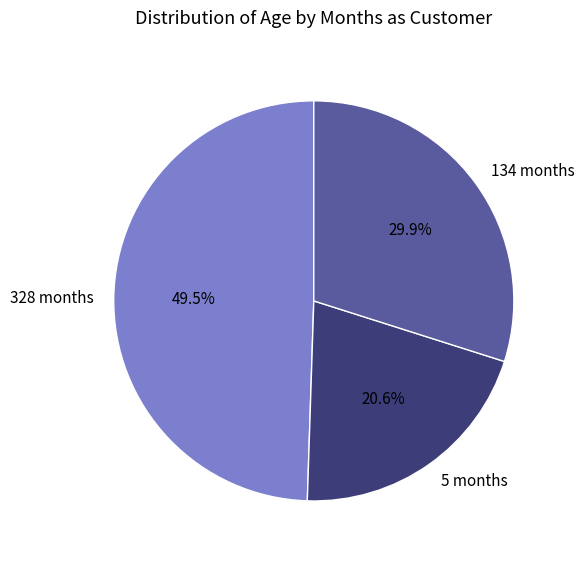

To the nearest percent, what is the difference between the largest and smallest slice percentages?

29%